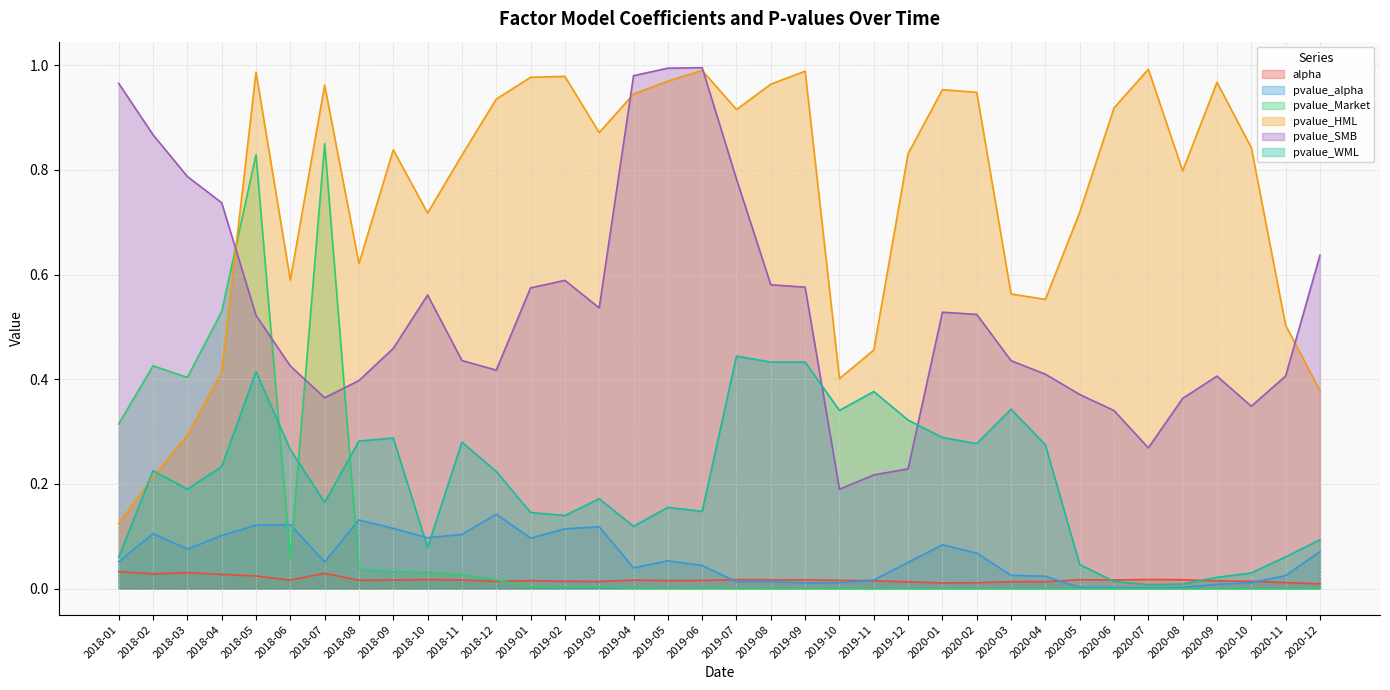

What is the sum of all pvalue_HML values?

26.9